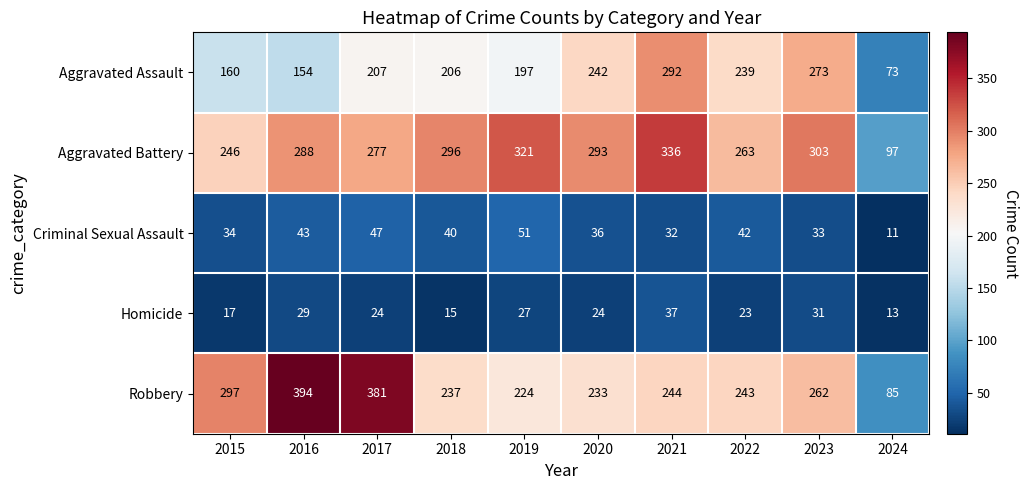

List the series in order of their peak value, highest first.

Robbery, Aggravated Battery, Aggravated Assault, Criminal Sexual Assault, Homicide